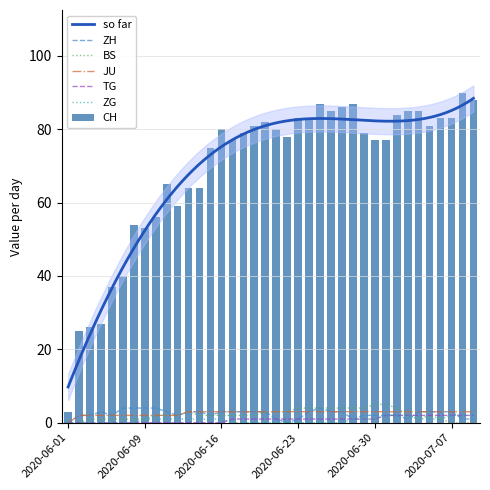

What is the maximum value for ZH?

4